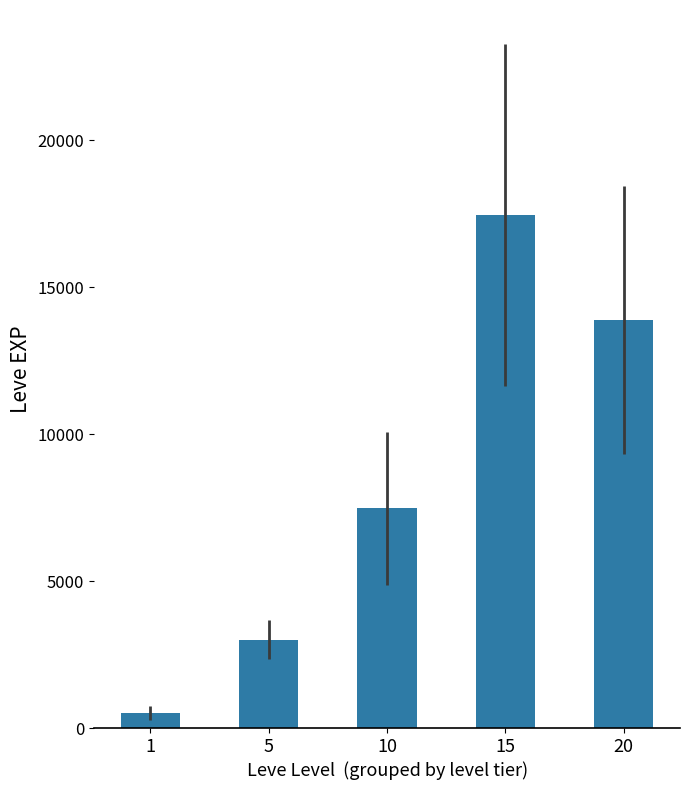

List the labels in order of value, smallest first.

1, 5, 10, 20, 15